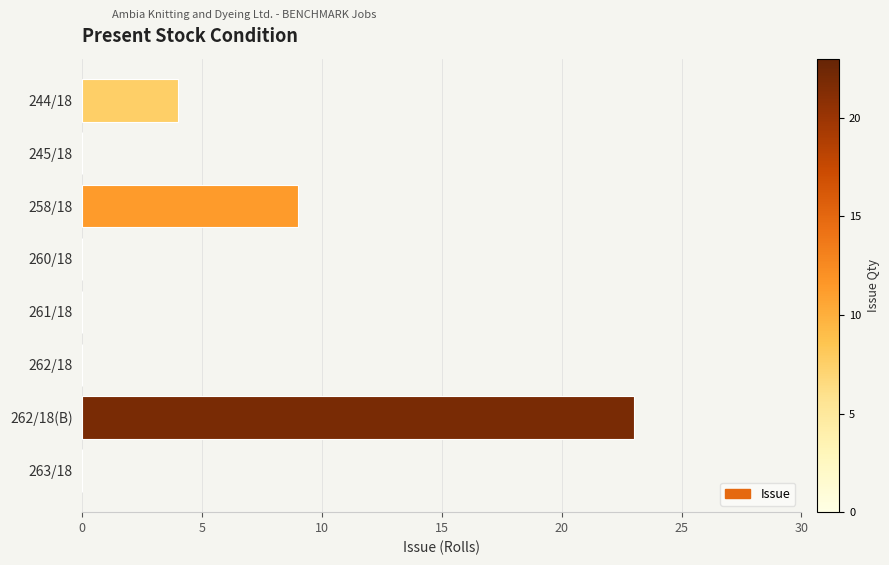

True or false: the data shows 0 at 260/18.

True